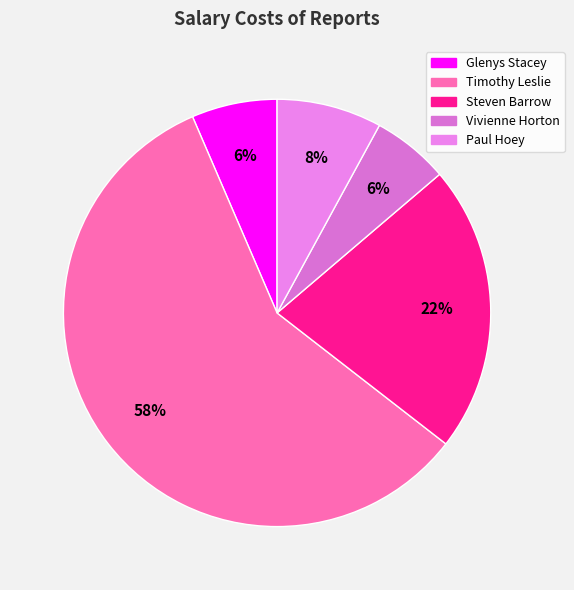

True or false: Glenys Stacey accounts for 1% of the total.

False